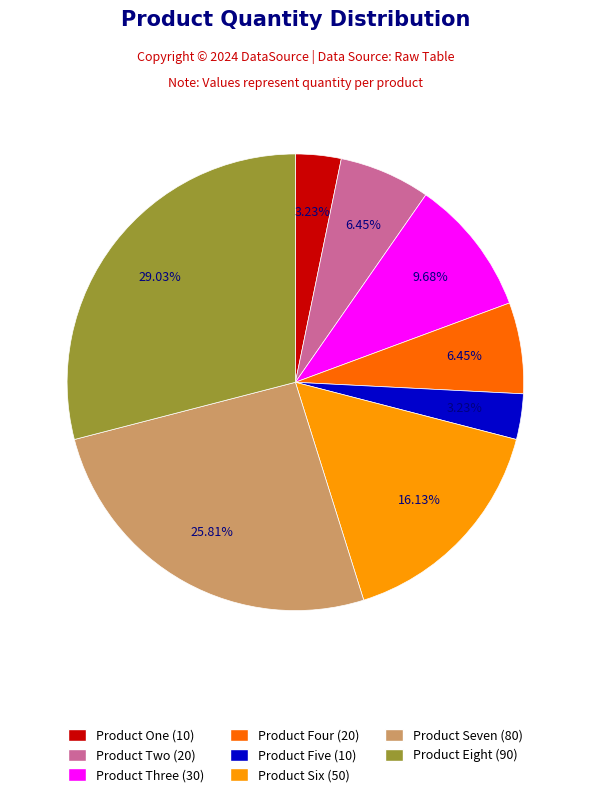

What percentage is the Product Eight slice, to the nearest percent?

29%